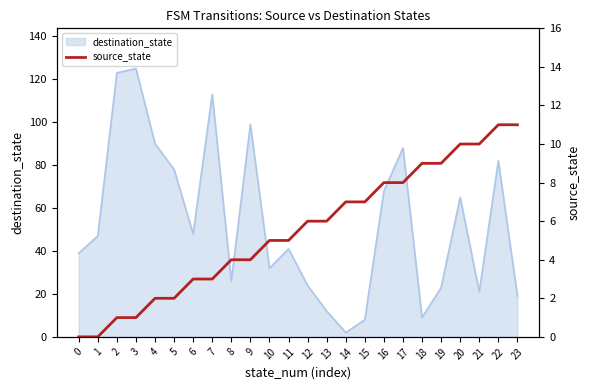

What is the maximum value for destination_state?

125